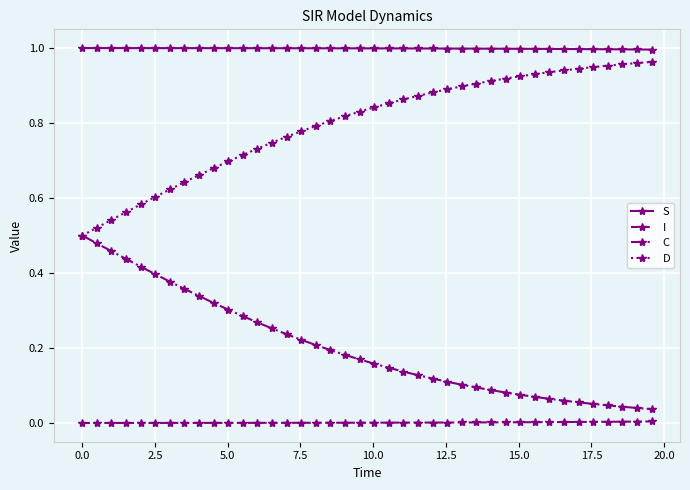

Rank the series by their average value, from highest to lowest.

S, D, C, I